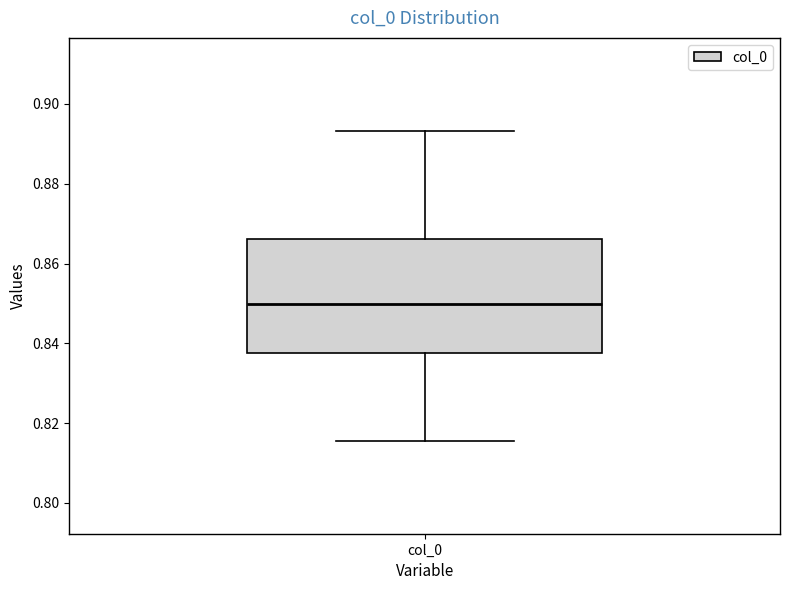

Read this box plot against the y-axis: the position of the median line, the range covered by the box, and the ends of both whiskers. The values are not printed on the chart, so give them approximately, as read against the axis.

median 0.850, box 0.838 to 0.866, whiskers 0.816 to 0.894